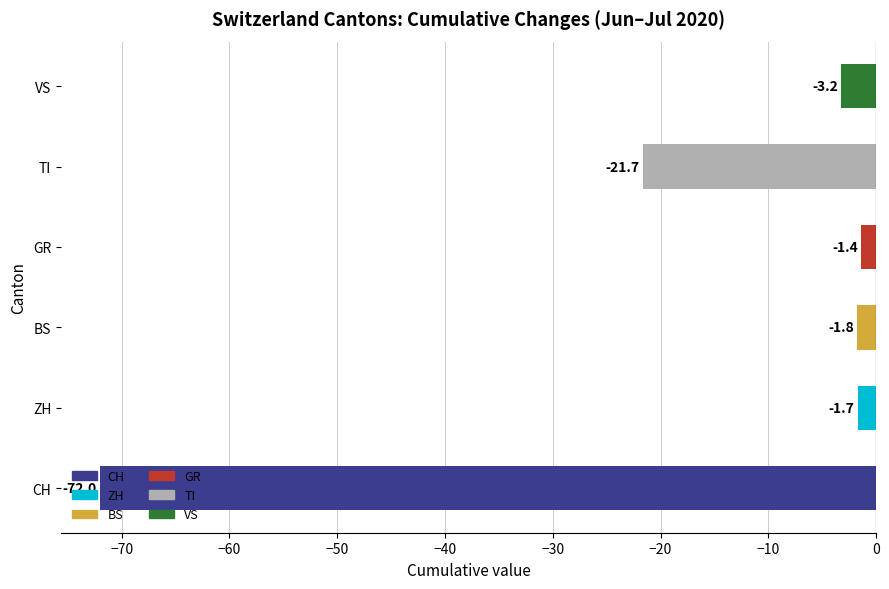

True or false: BS has a value of -4 at 16.

False